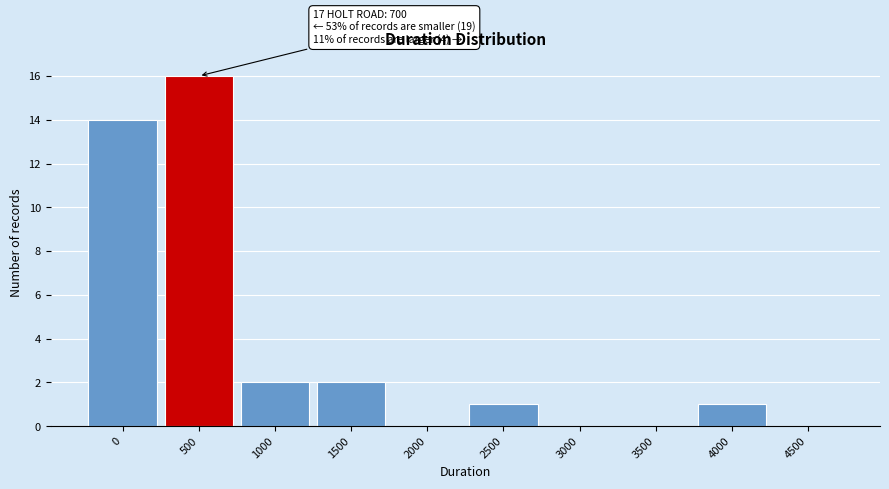

Reading left to right, what are all the values shown in this chart?

0=14	500=16	1000=2	1500=2	2000=0	2500=1	3000=0	3500=0	4000=1	4500=0